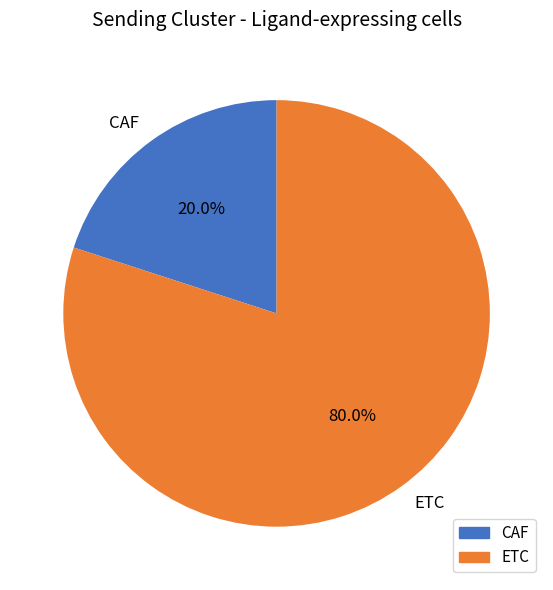

Is it true that ETC is 80% of the pie?

True